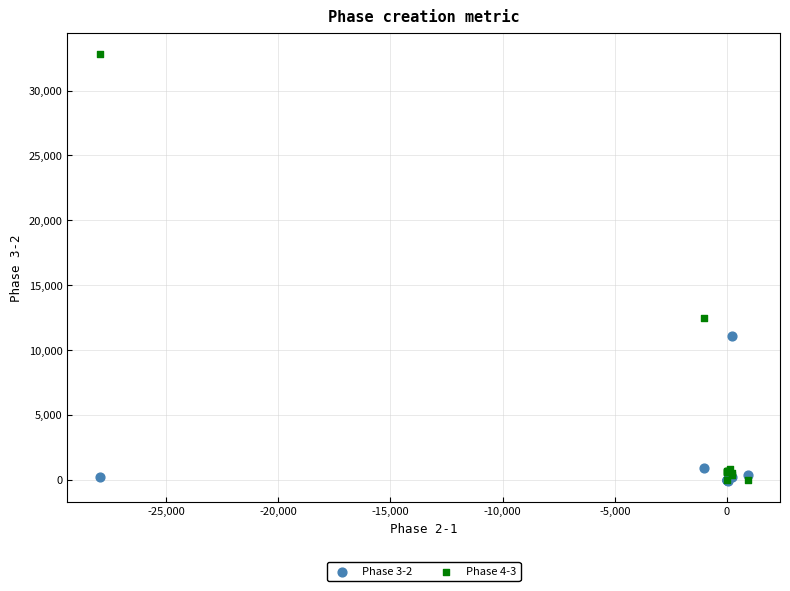

Across all series, what Y value is closest to 16375?

12476.7